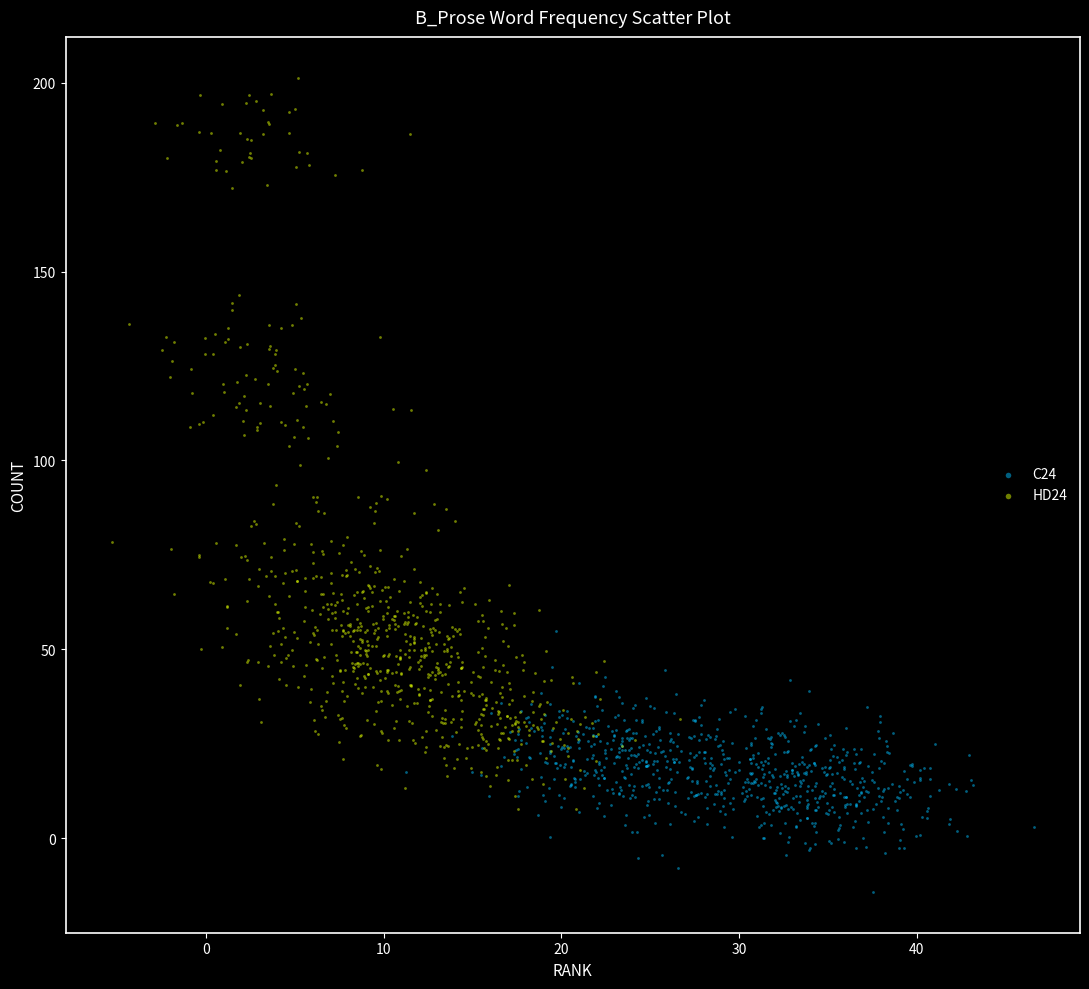

Which series contains the highest Y value?

HD24